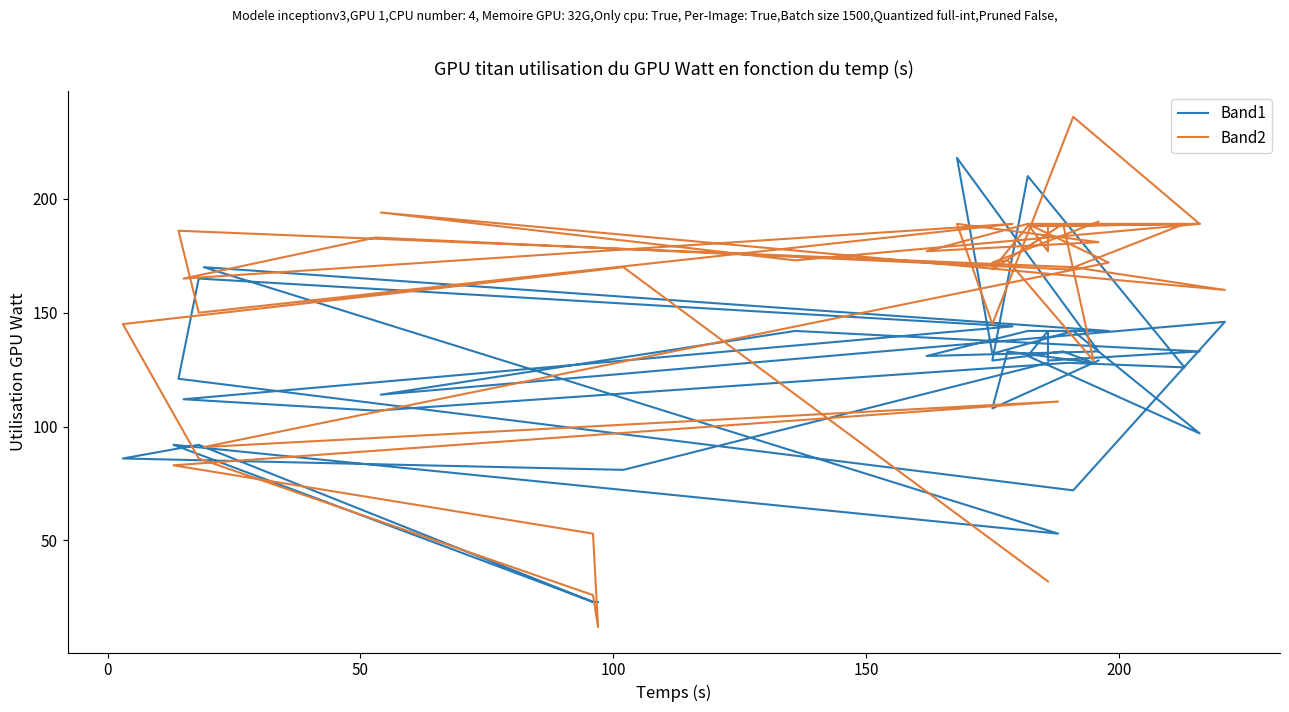

What is the maximum value for Band1?

218